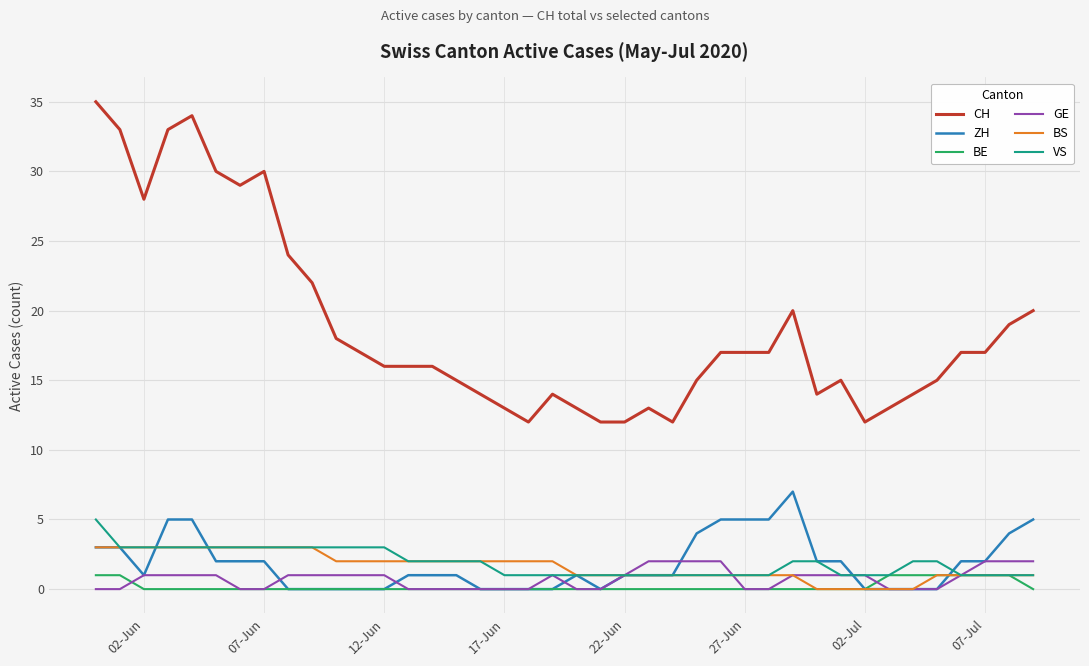

Which series has the largest total across all categories?

CH